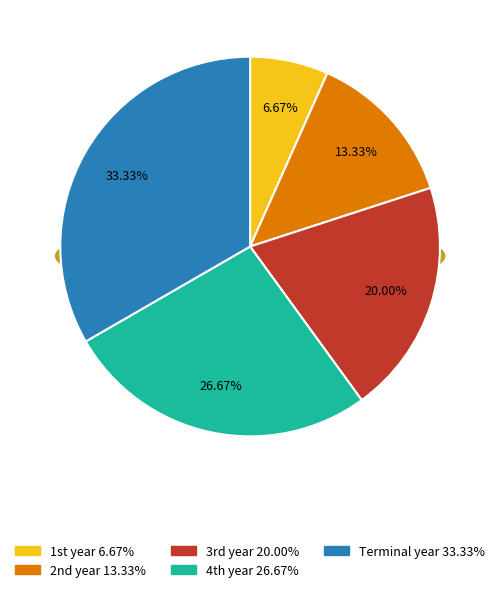

Which category has the biggest portion of the pie?

Terminal year